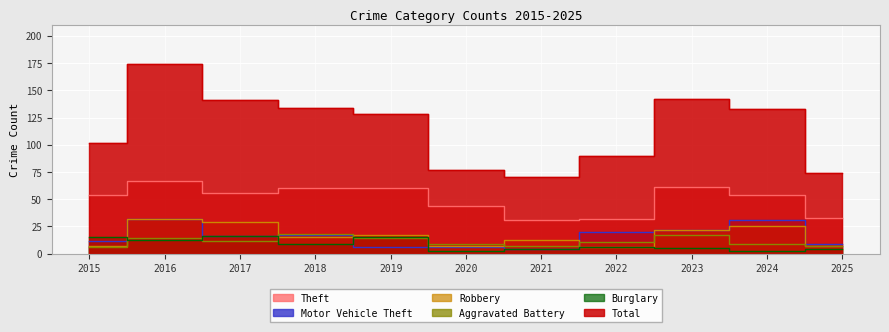

What is the sum of all Robbery values?

180